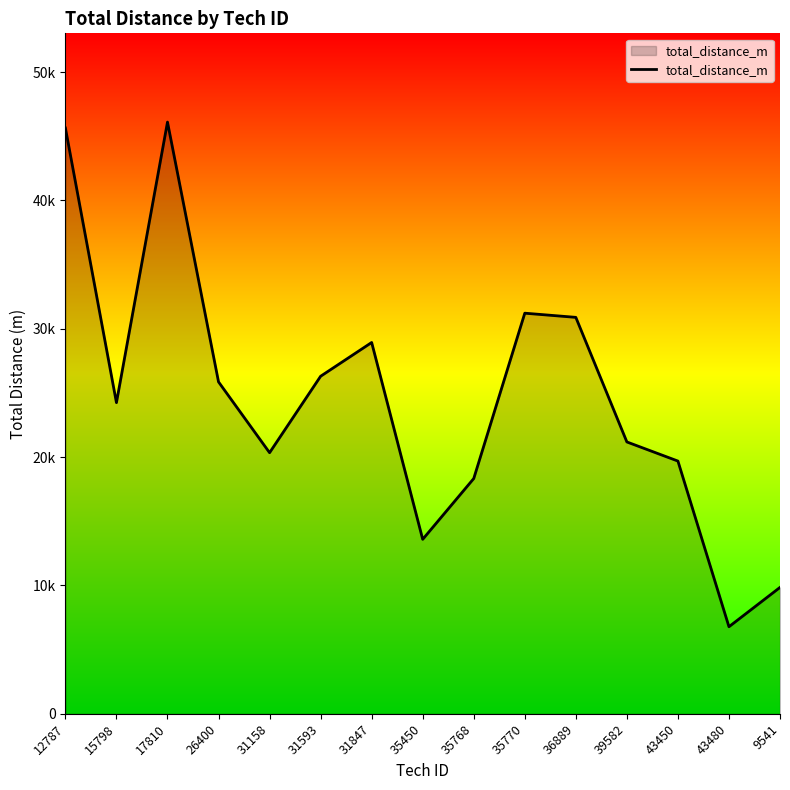

Is this an area chart (filled region under the line)?

Yes